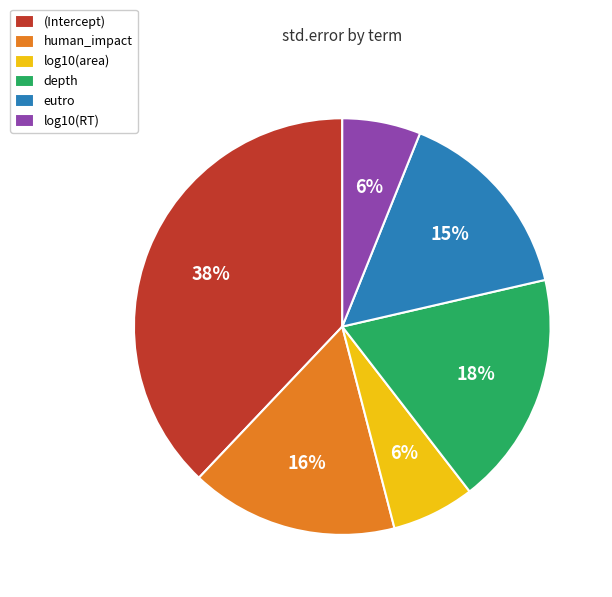

To the nearest percent, what is the difference between the largest and smallest slice percentages?

32%